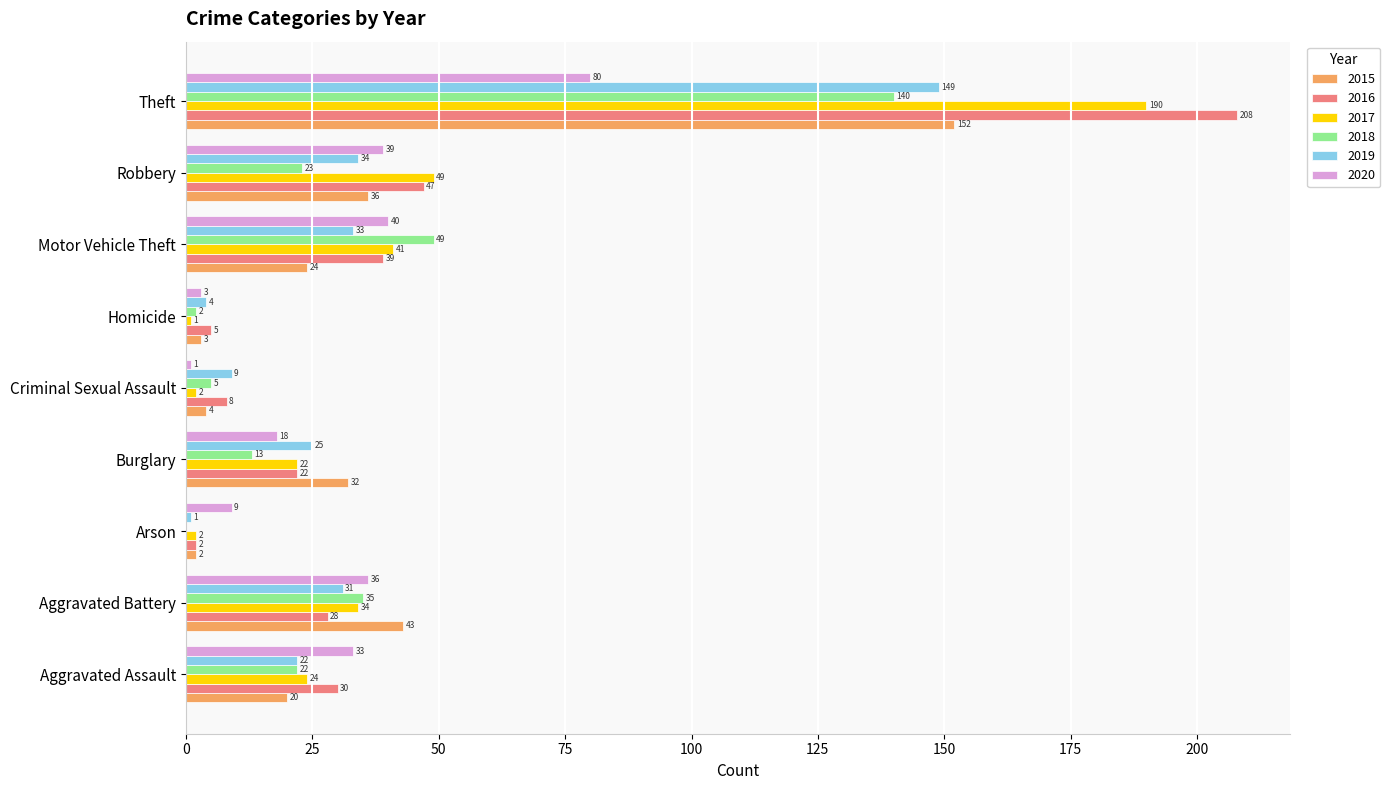

Is it true that 2015 equals 60 at Theft?

False